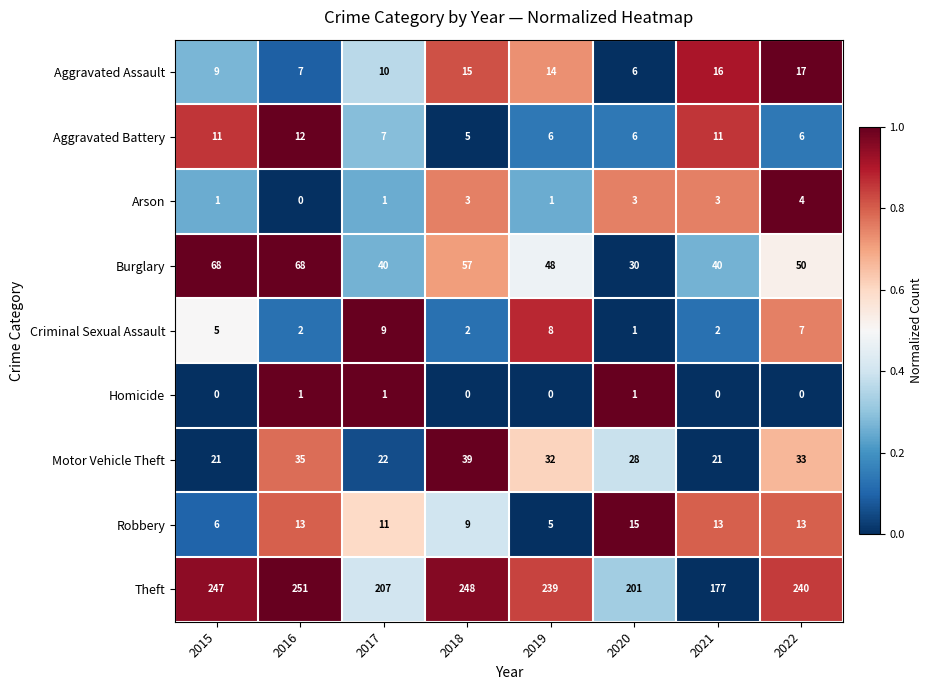

What is the total value across all series at 2019?

353